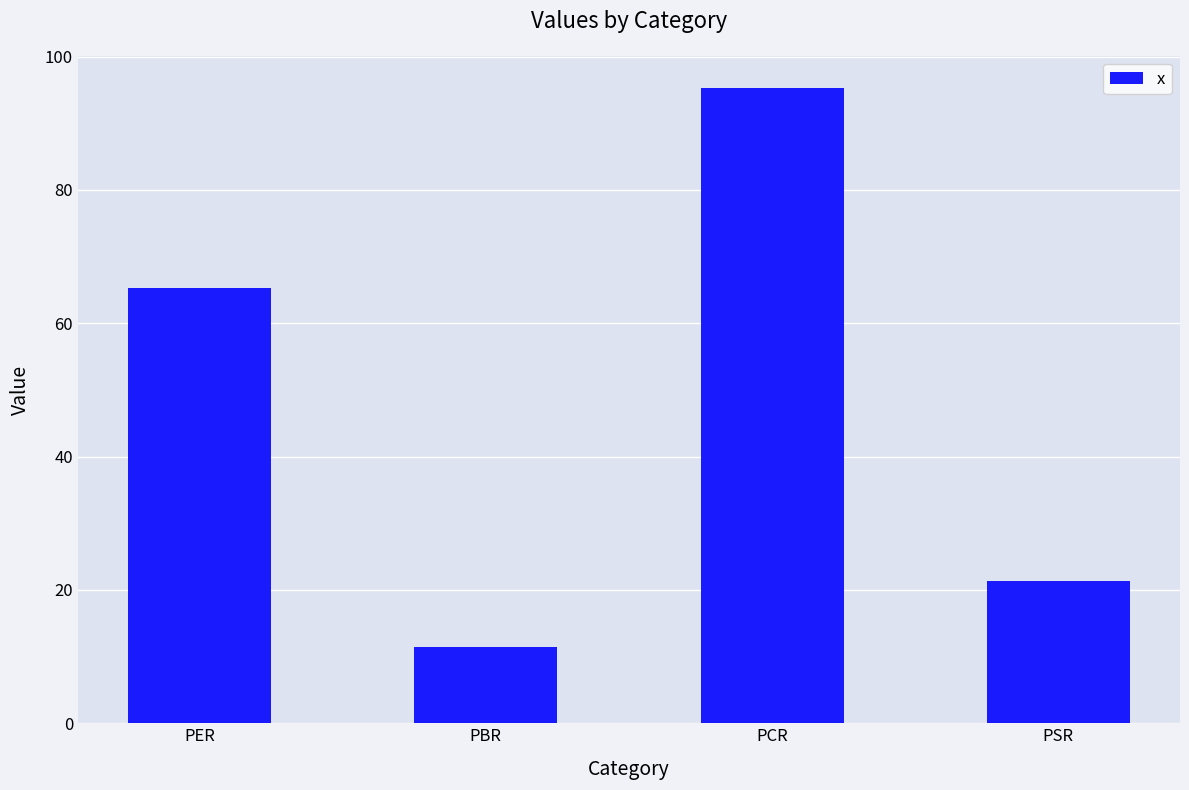

Are the bars grouped side by side (vs. stacked)?

No